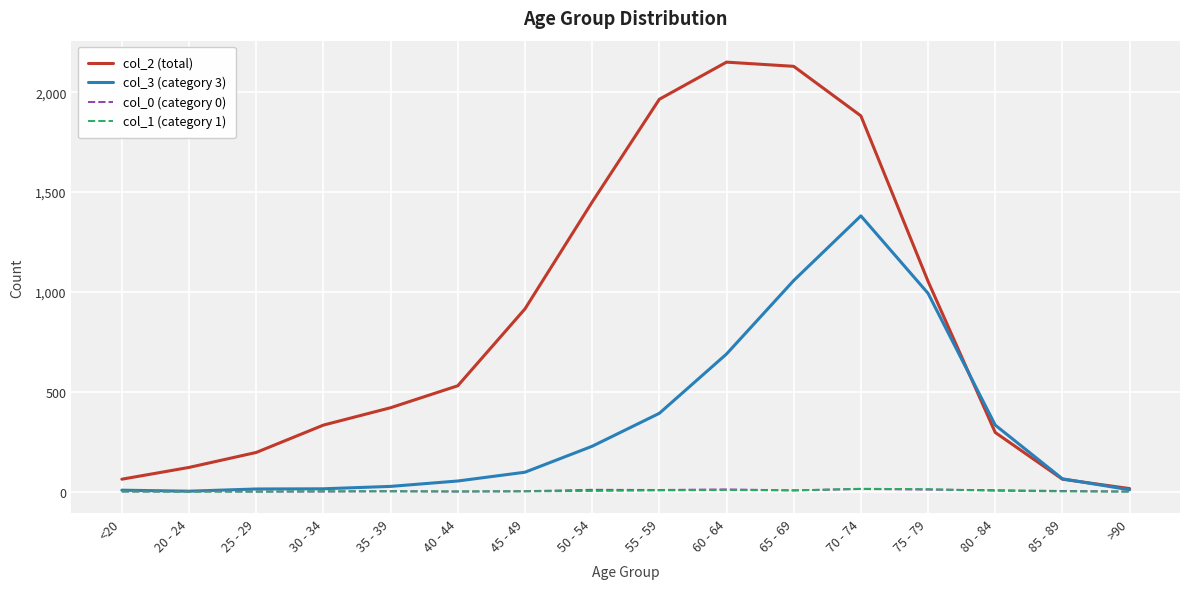

The col_0 (category 0) series shows 0 at >90. True or false?

True